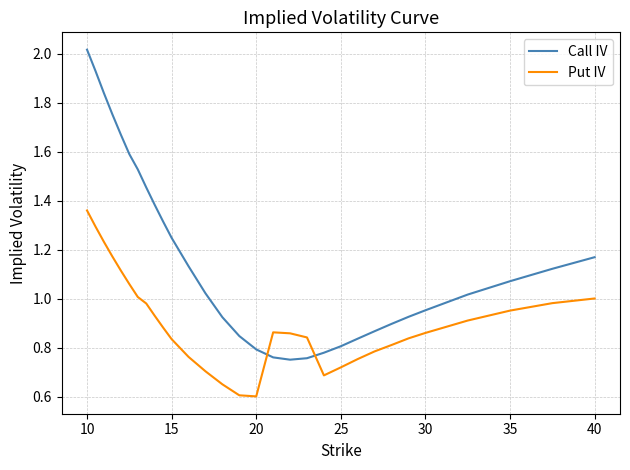

After their last crossing, which series has the higher values: Put IV or Call IV?

Call IV